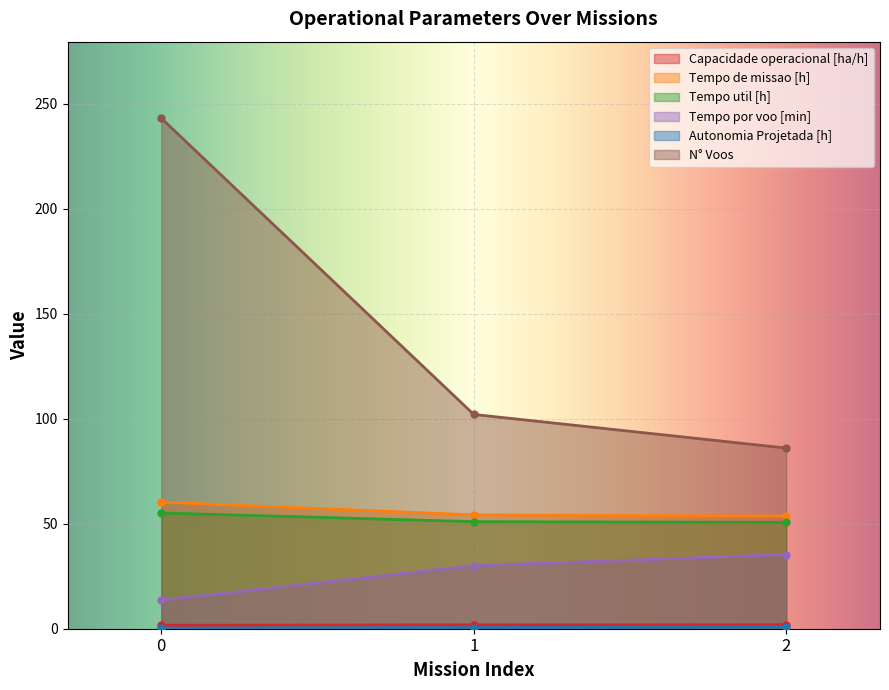

Does the chart display data point markers on the line(s)?

Yes